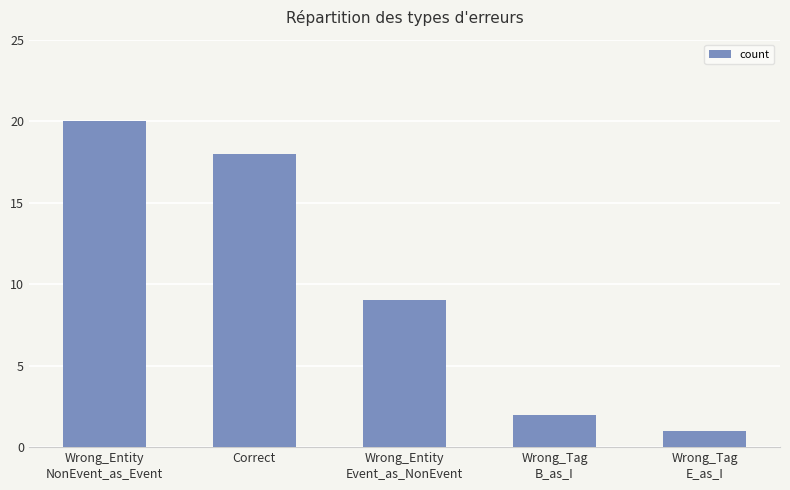

Where does the data first go above 9?

Wrong_Entity
NonEvent_as_Event